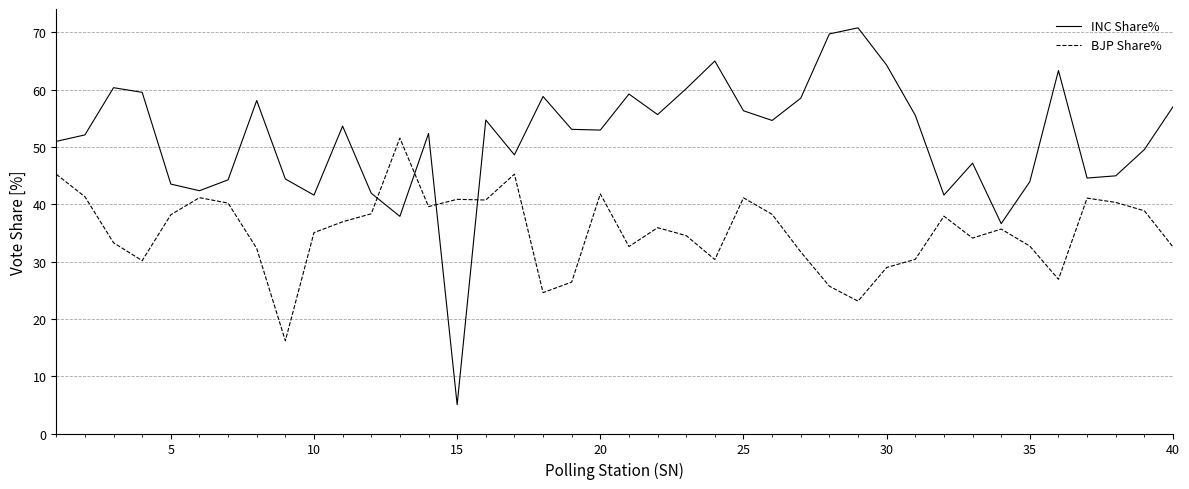

What is the sum of all INC Share% values?

2054.6